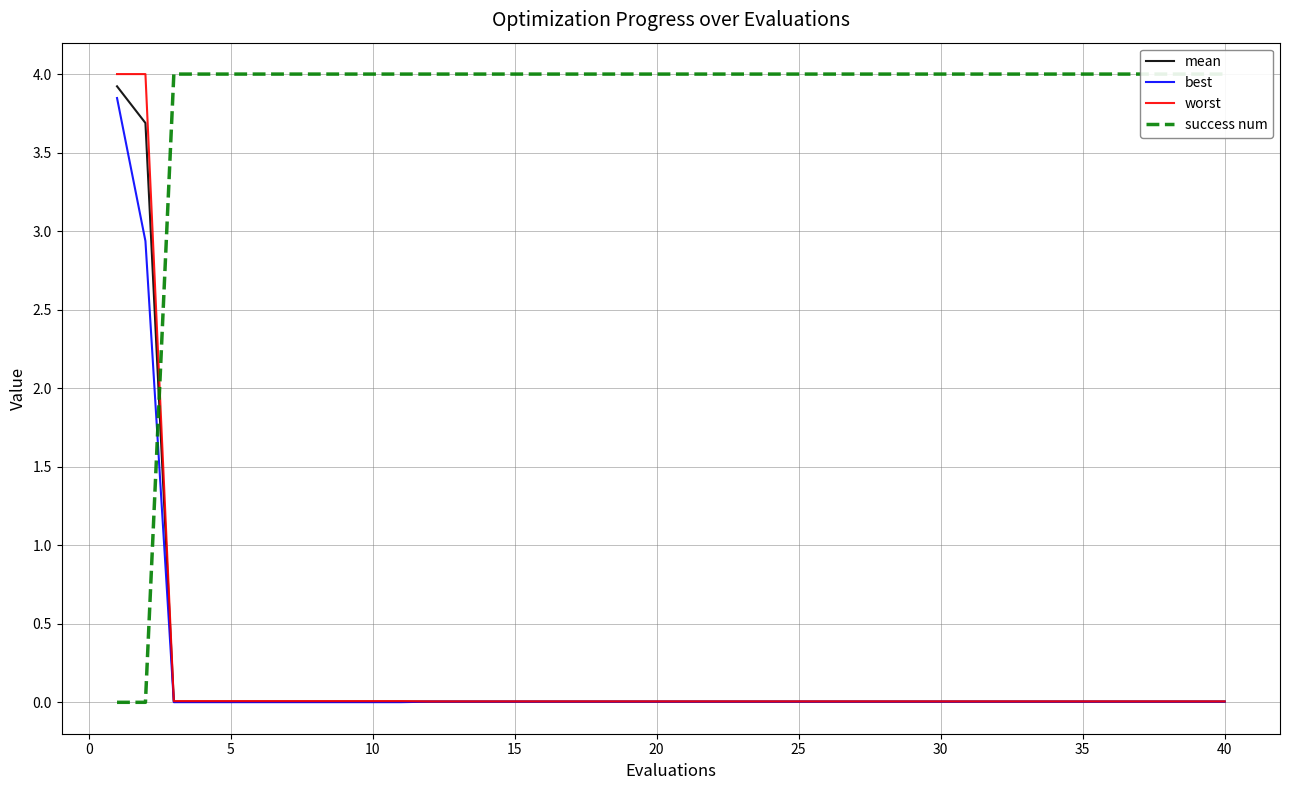

List the series in order of their peak value, highest first.

success num, worst, mean, best